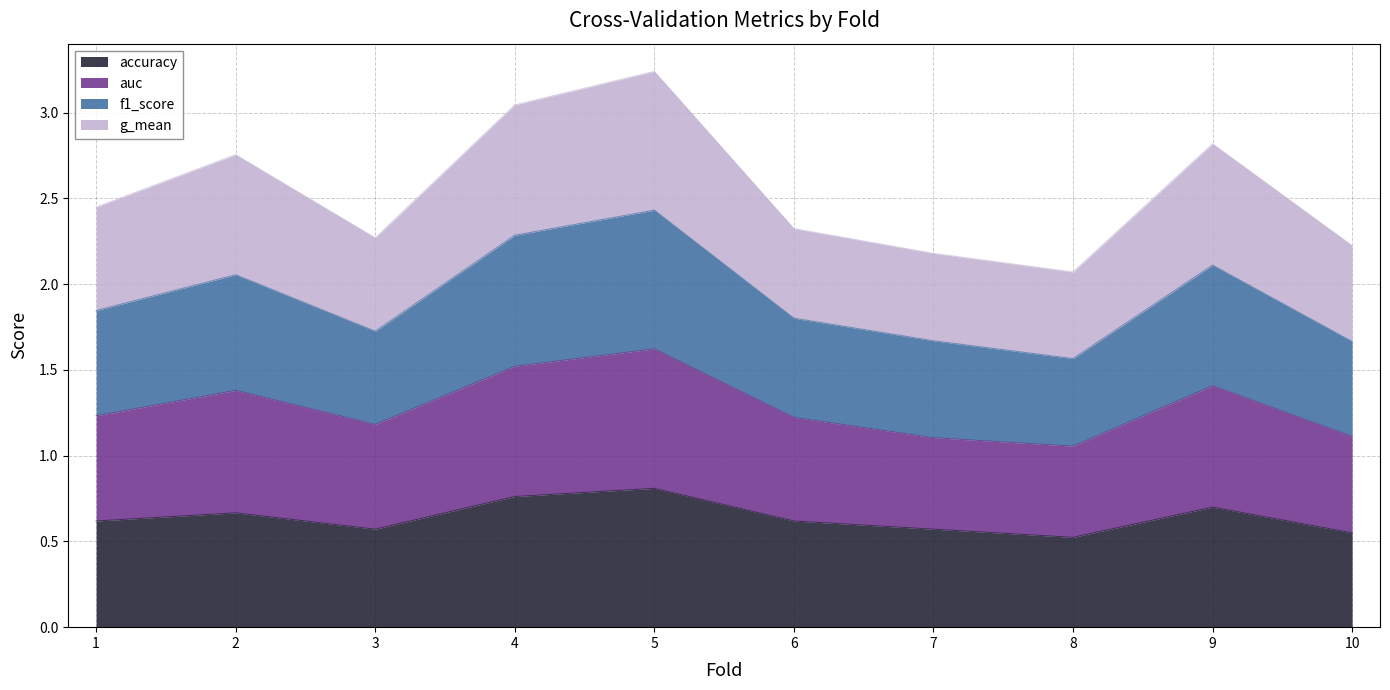

How many interior local valleys does the accuracy series have?

2